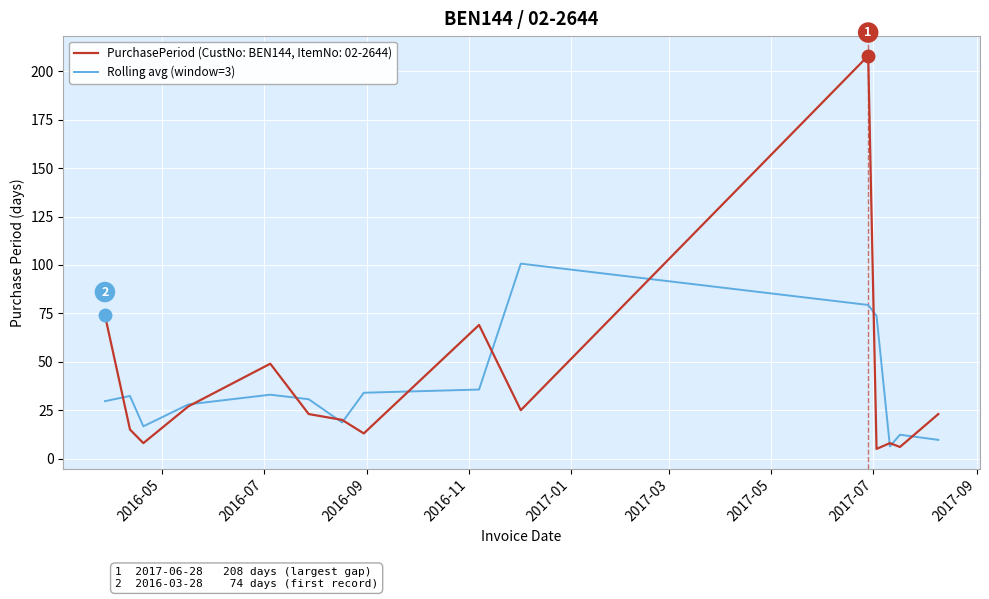

Is this an area chart (filled region under the line)?

No